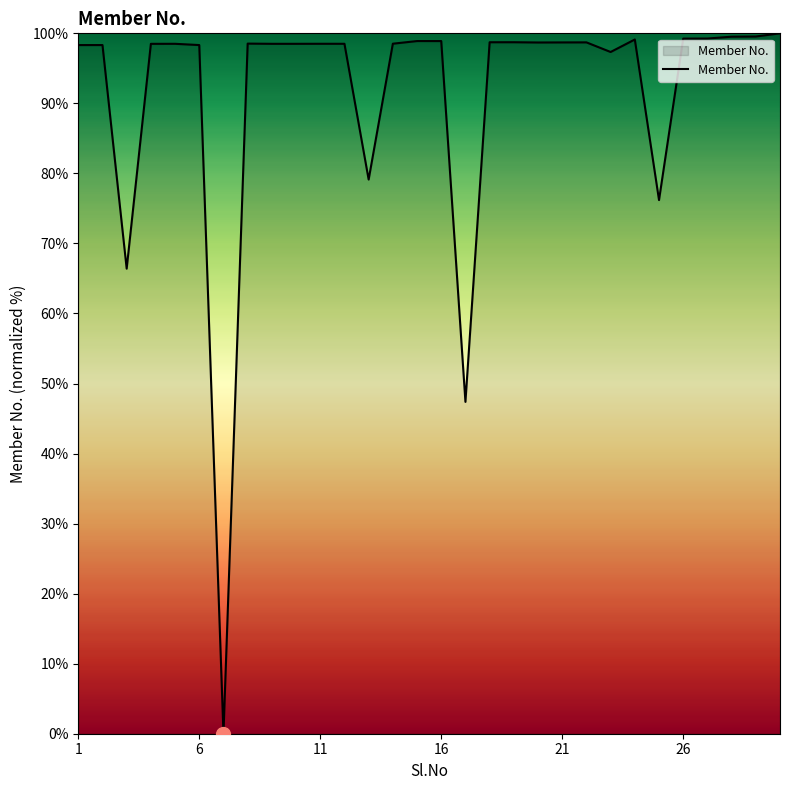

What is the difference between the maximum and minimum values?

100.0